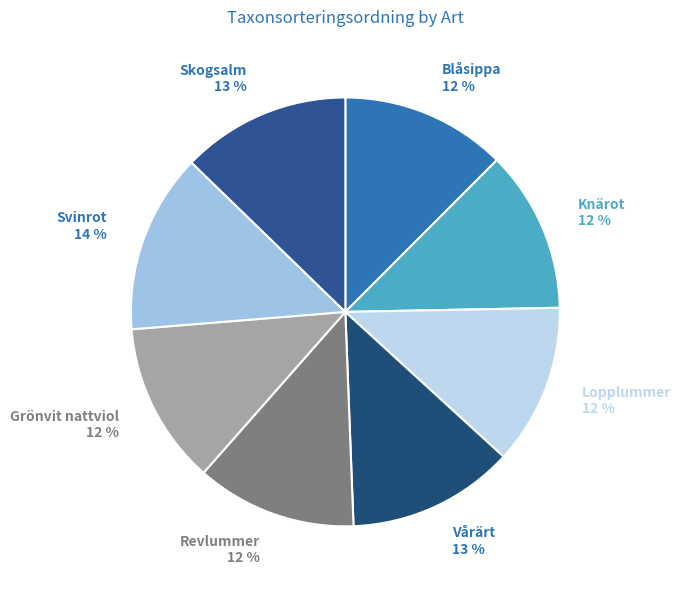

What is the ratio of the value at Lopplummer to the value at Grönvit nattviol?

1.0